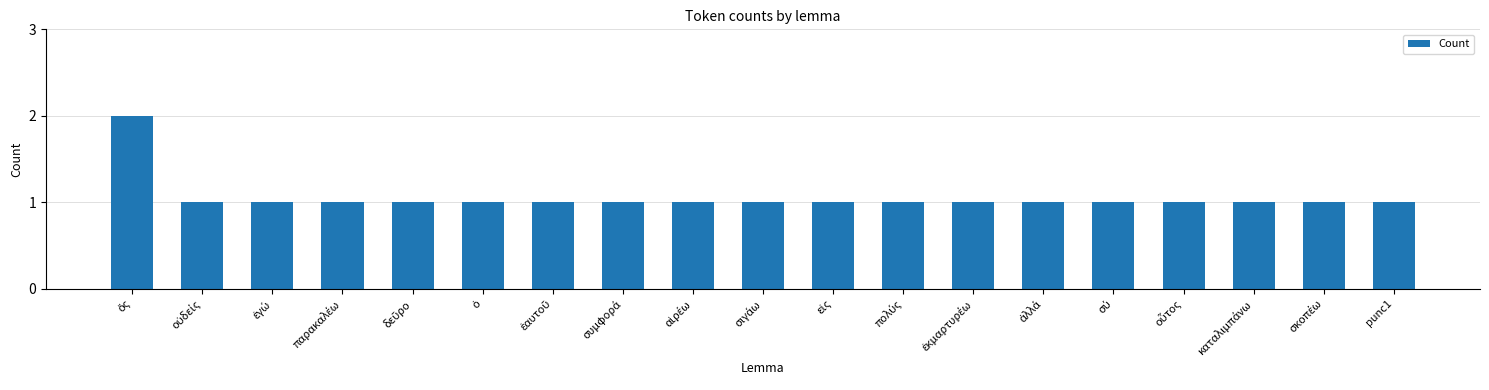

What is the sum of all values?

20